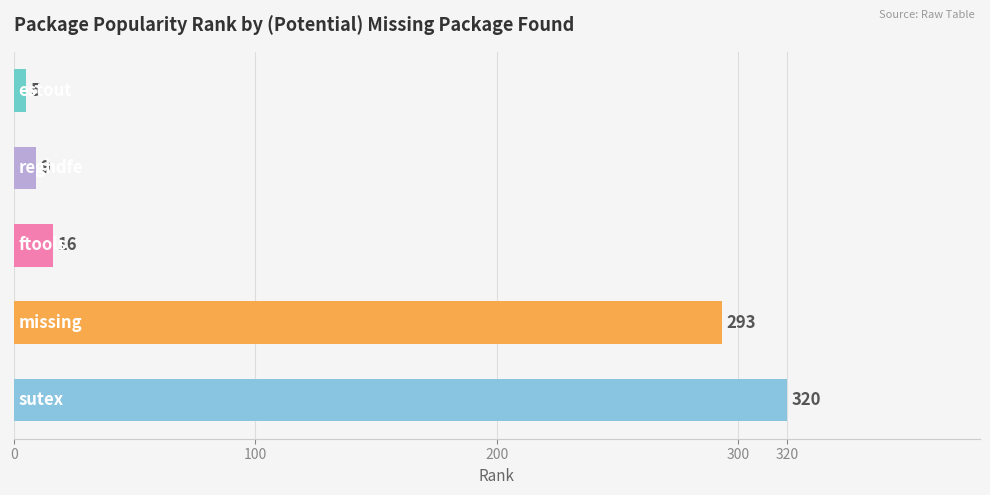

What is the greatest value displayed?

320